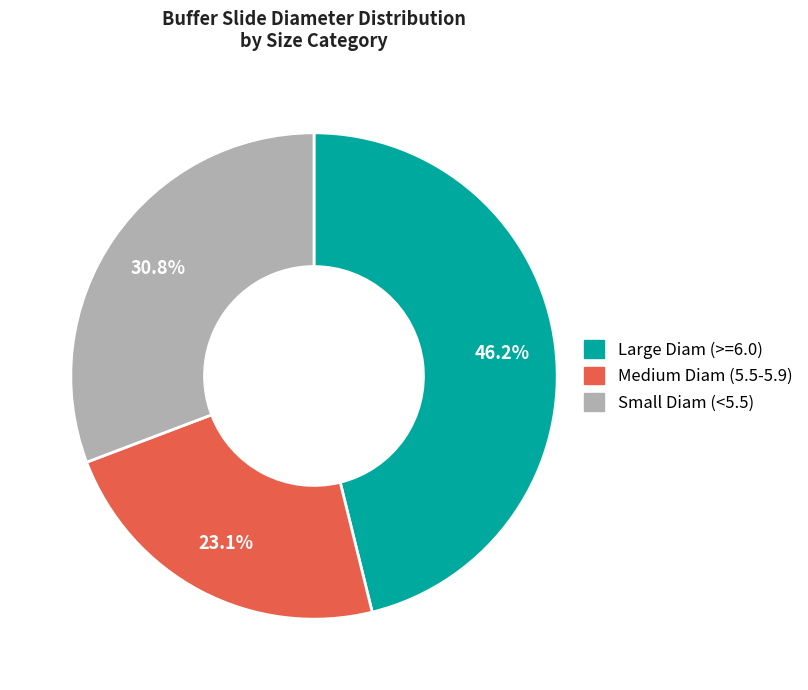

Does any single category account for the majority?

No